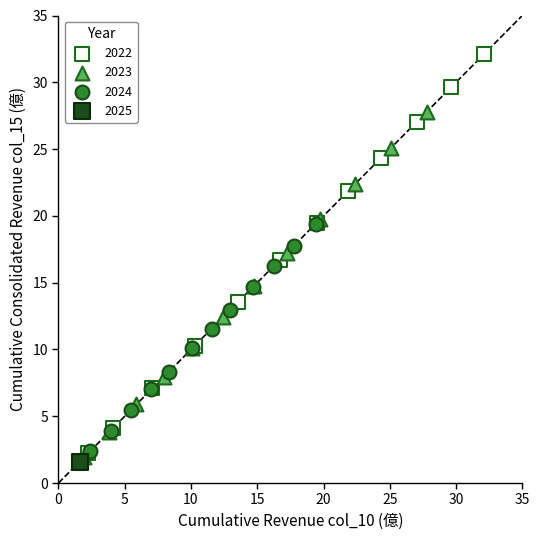

What are all the series names shown in the legend?

2022, 2023, 2024, 2025